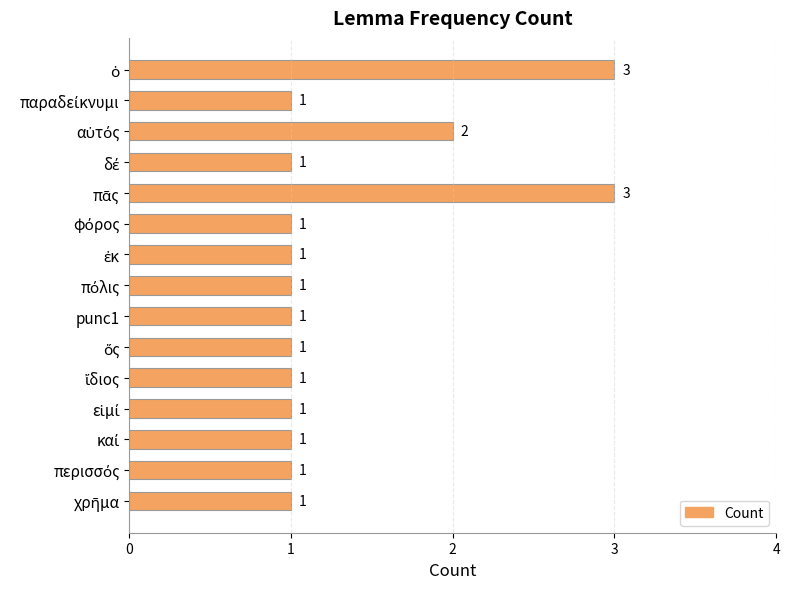

What is the maximum value shown in the chart?

3